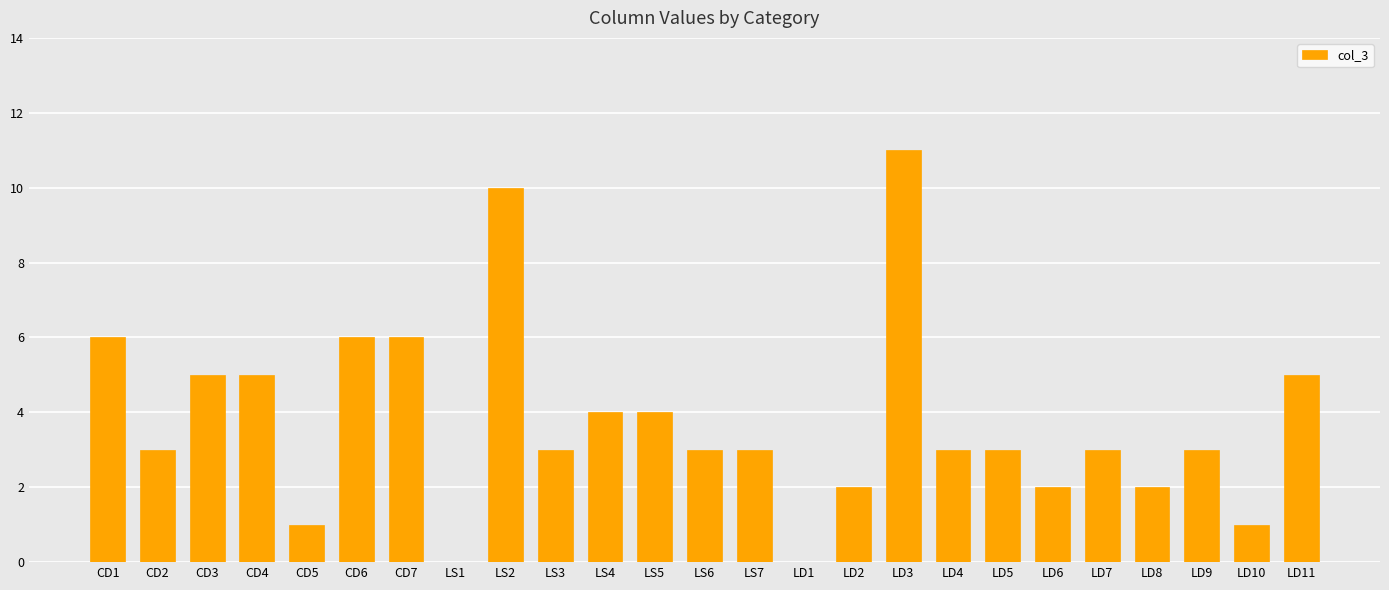

The chart shows a value of 3 at LS7. True or false?

True